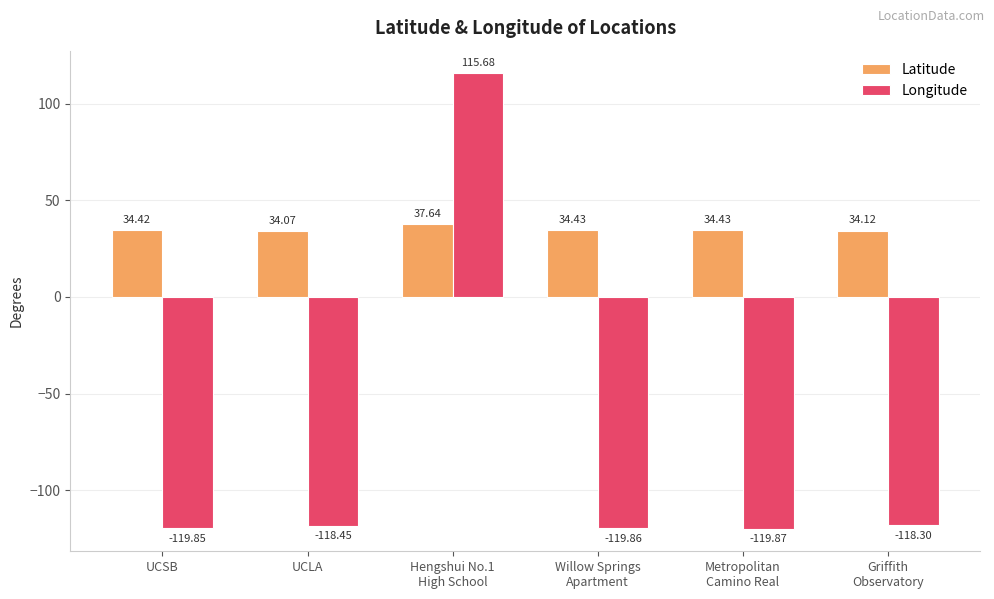

Rank the series by their average value, from highest to lowest.

Latitude, Longitude